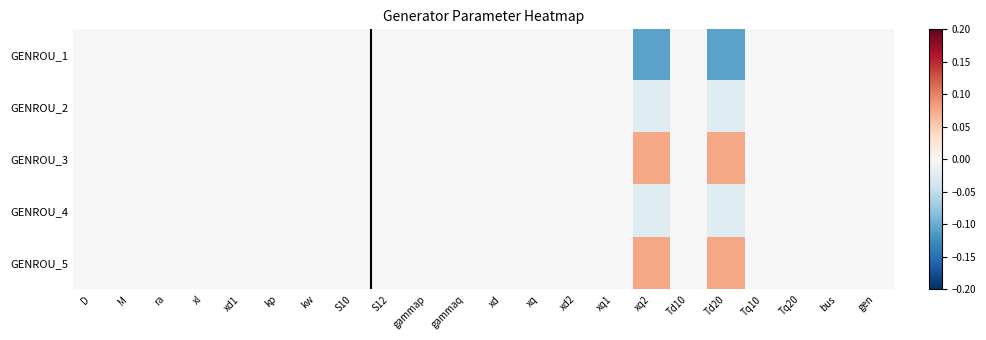

Reading left to right, extract all data points from this chart.

GENROU_1: D=0.0	M=0.0	ra=0.0	xl=0.0	xd1=0.0	kp=0.0	kw=0.0	S10=0.0	S12=0.0	gammap=0.0	gammaq=0.0	xd=0.0	xq=0.0	xd2=0.0	xq1=0.0	xq2=-0.1	Td10=0.0	Td20=-0.1	Tq10=0.0	Tq20=0.0	bus=0.0	gen=0.0
GENROU_2: D=0.0	M=0.0	ra=0.0	xl=0.0	xd1=0.0	kp=0.0	kw=0.0	S10=0.0	S12=0.0	gammap=0.0	gammaq=0.0	xd=0.0	xq=0.0	xd2=0.0	xq1=0.0	xq2=-0.0	Td10=0.0	Td20=-0.0	Tq10=0.0	Tq20=0.0	bus=0.0	gen=0.0
GENROU_3: D=0.0	M=0.0	ra=0.0	xl=0.0	xd1=0.0	kp=0.0	kw=0.0	S10=0.0	S12=0.0	gammap=0.0	gammaq=0.0	xd=0.0	xq=0.0	xd2=0.0	xq1=0.0	xq2=0.1	Td10=0.0	Td20=0.1	Tq10=0.0	Tq20=0.0	bus=0.0	gen=0.0
GENROU_4: D=0.0	M=0.0	ra=0.0	xl=0.0	xd1=0.0	kp=0.0	kw=0.0	S10=0.0	S12=0.0	gammap=0.0	gammaq=0.0	xd=0.0	xq=0.0	xd2=0.0	xq1=0.0	xq2=-0.0	Td10=0.0	Td20=-0.0	Tq10=0.0	Tq20=0.0	bus=0.0	gen=0.0
GENROU_5: D=0.0	M=0.0	ra=0.0	xl=0.0	xd1=0.0	kp=0.0	kw=0.0	S10=0.0	S12=0.0	gammap=0.0	gammaq=0.0	xd=0.0	xq=0.0	xd2=0.0	xq1=0.0	xq2=0.1	Td10=0.0	Td20=0.1	Tq10=0.0	Tq20=0.0	bus=0.0	gen=0.0